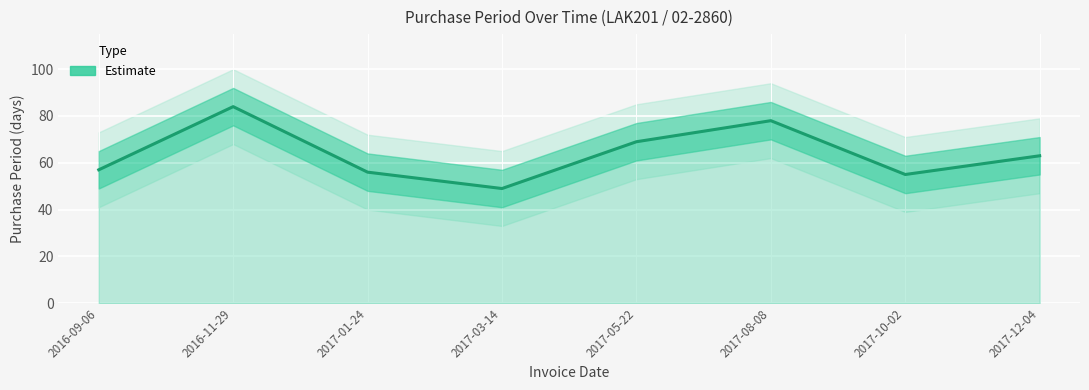

What is the average value?

64